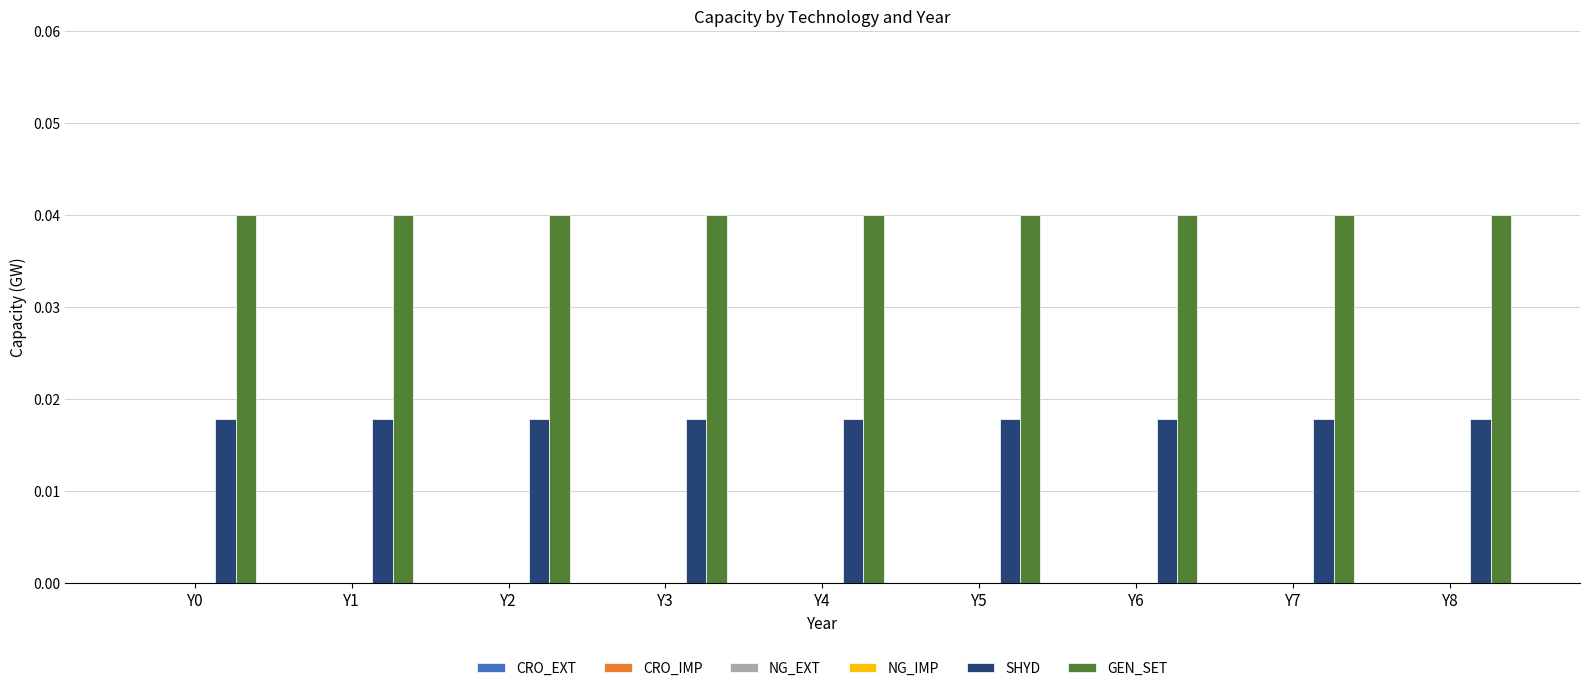

Which series has the largest total across all categories?

GEN_SET